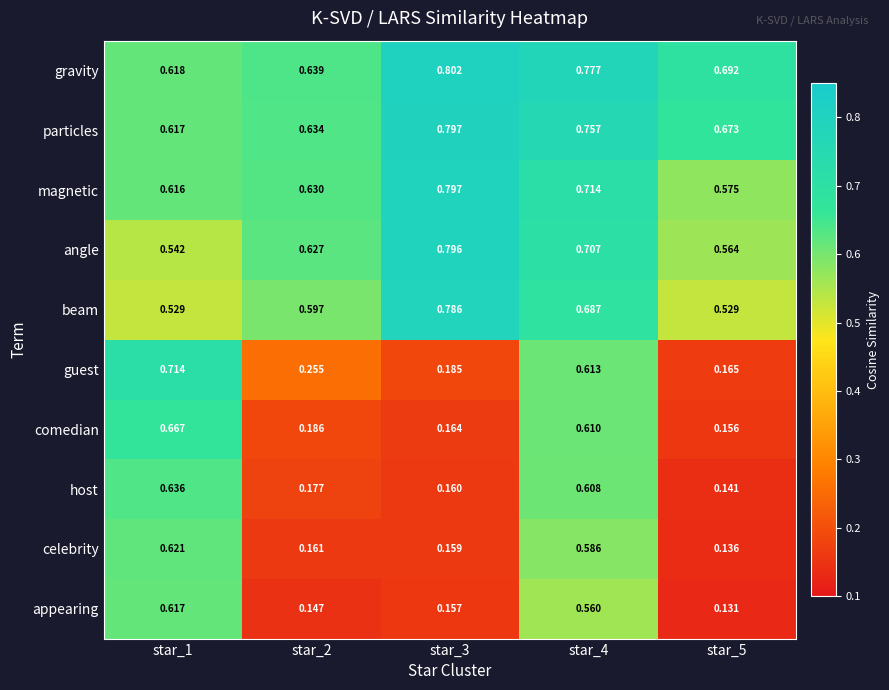

Which series has the widest spread of values?

guest